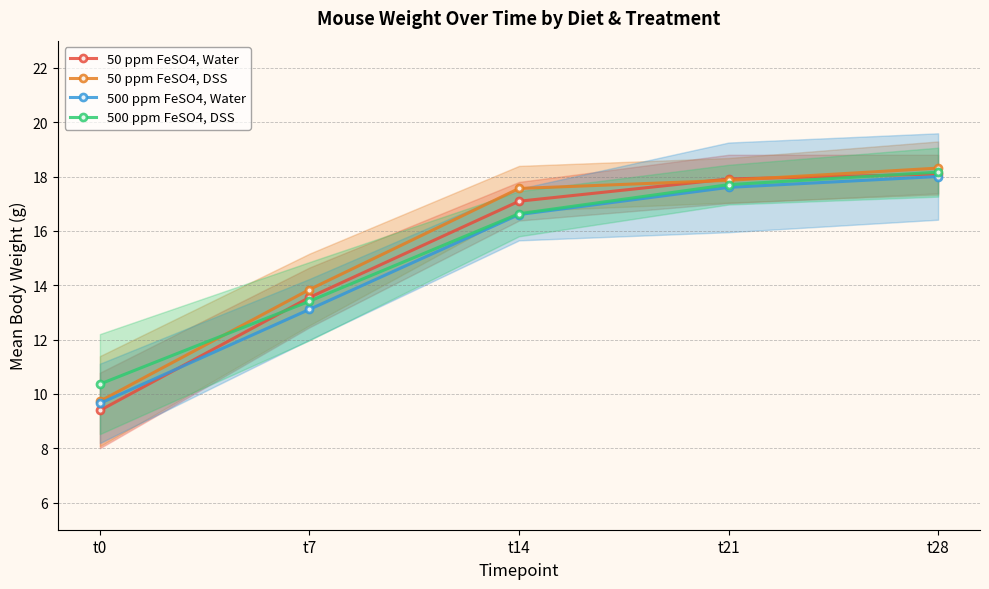

At which category is the sum across all series the highest?

t28